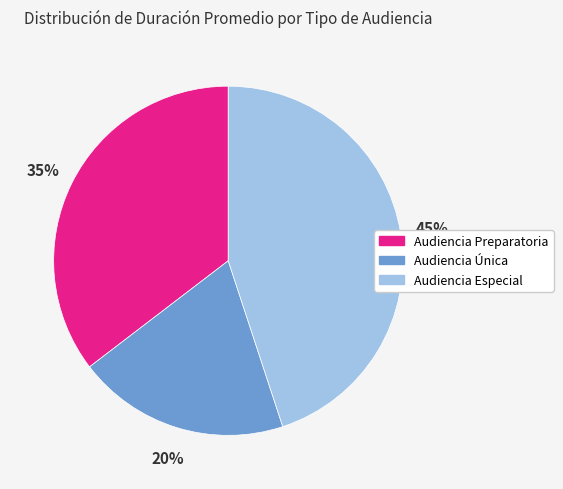

Is it true that Audiencia Especial is 45% of the pie?

True